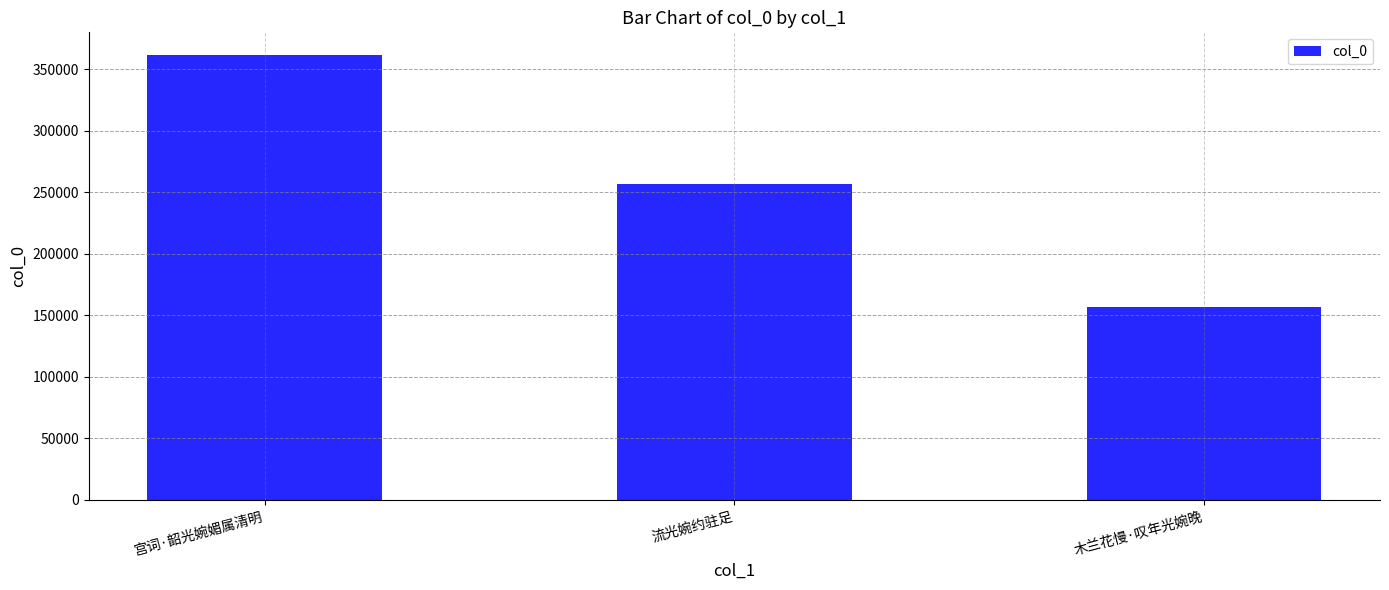

Which label corresponds to the largest value in the chart?

宫词·韶光婉媚属清明